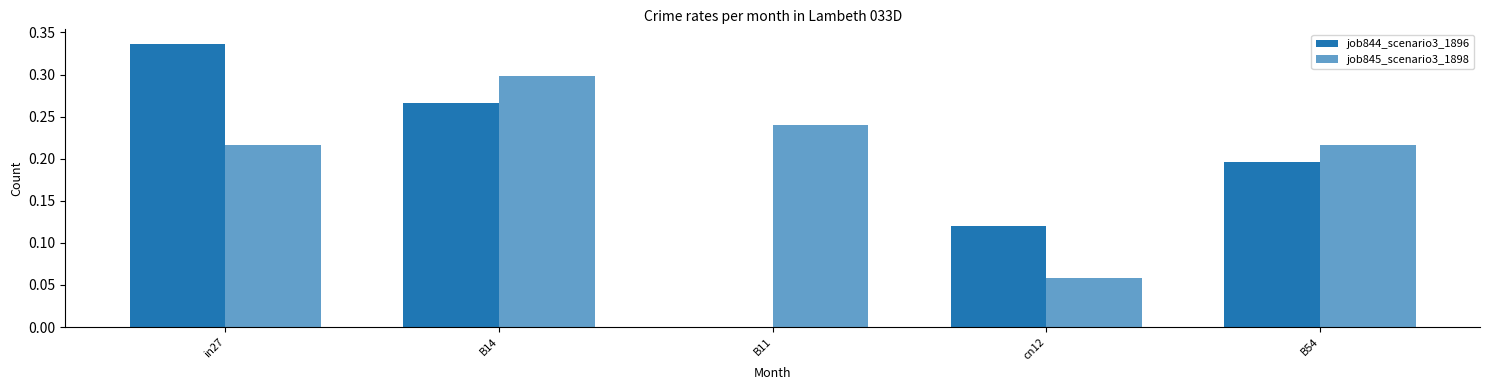

How many job844_scenario3_1896 values are between 0 and 1?

5